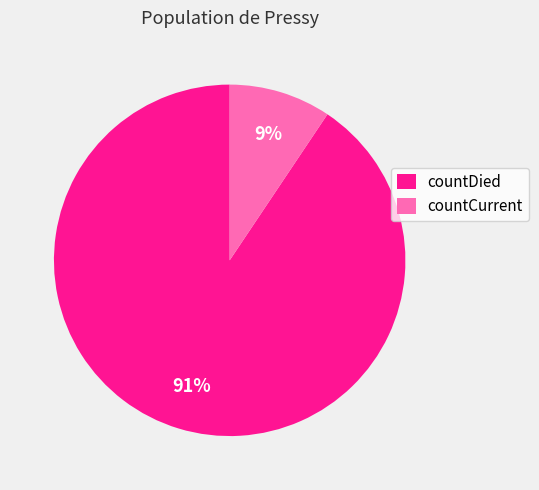

Between countCurrent and countDied, which is larger?

countDied